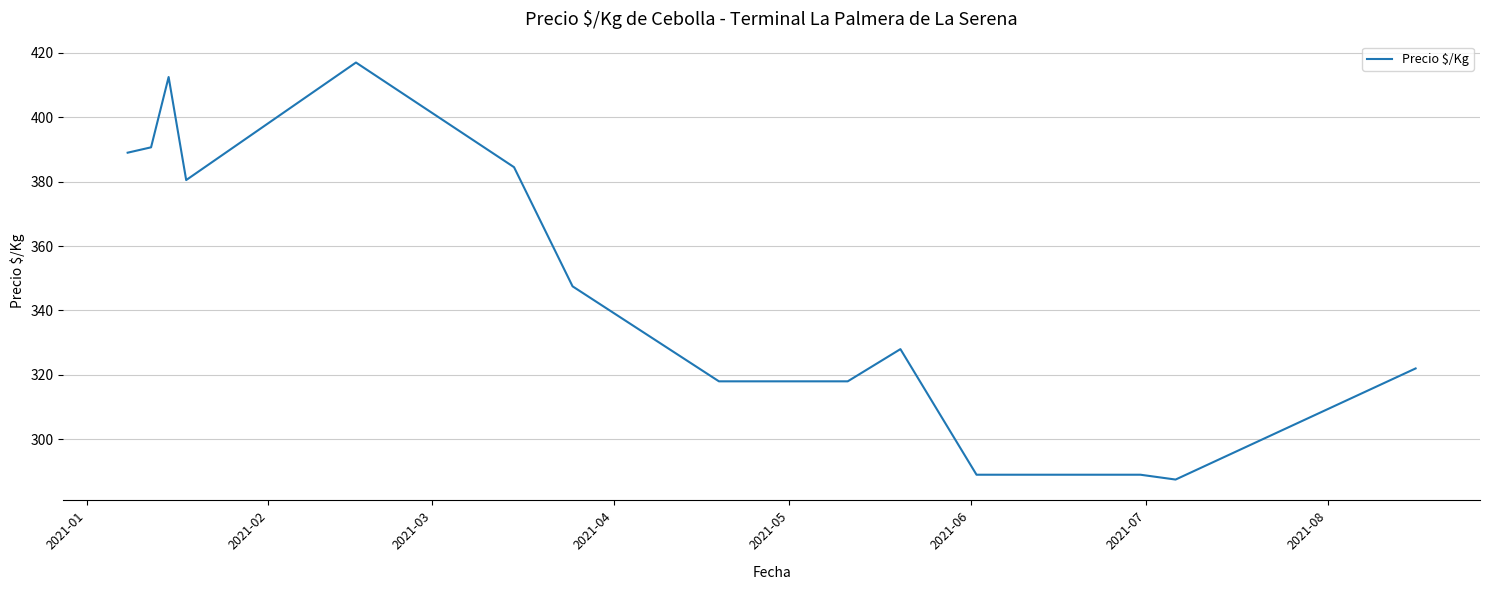

What is the smallest value displayed?

287.5